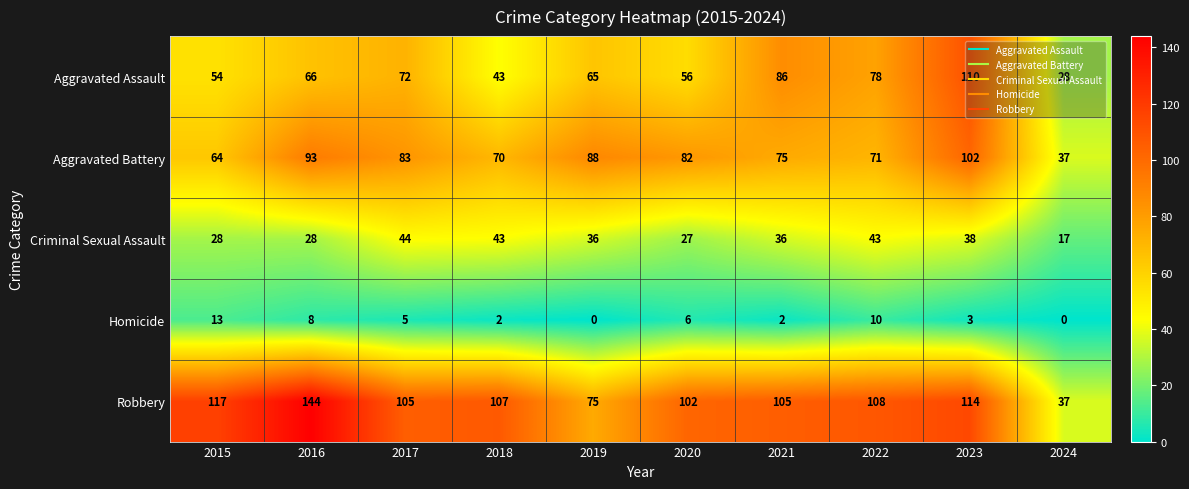

The Criminal Sexual Assault series shows 21 at 2017. True or false?

False